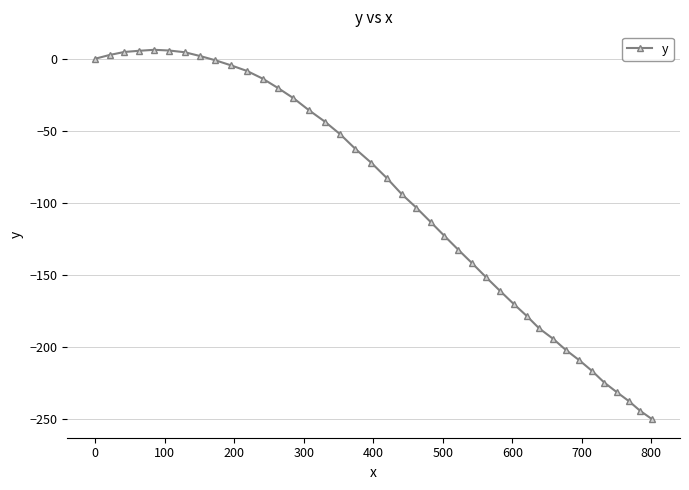

What is the value of the 20th point from the left?

-83.0